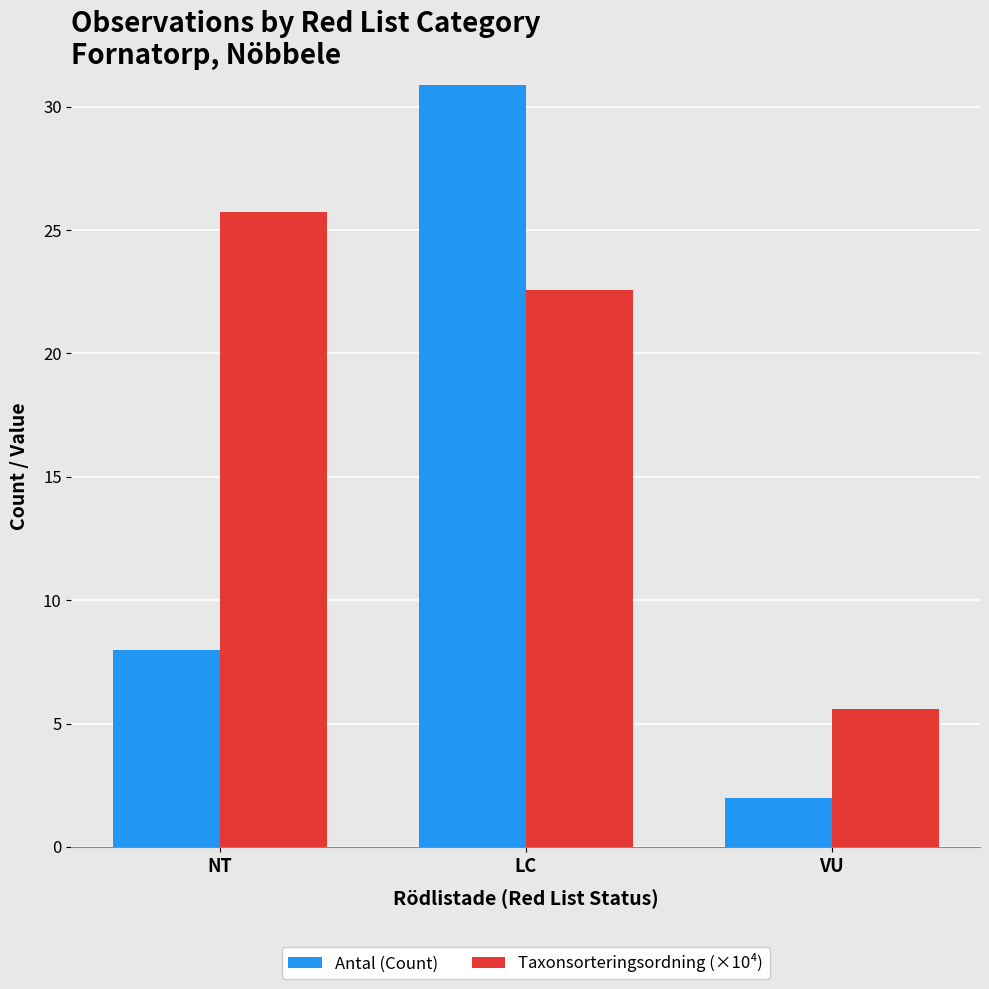

Rank the series by their average value, from highest to lowest.

Taxonsorteringsordning (×10⁴), Antal (Count)